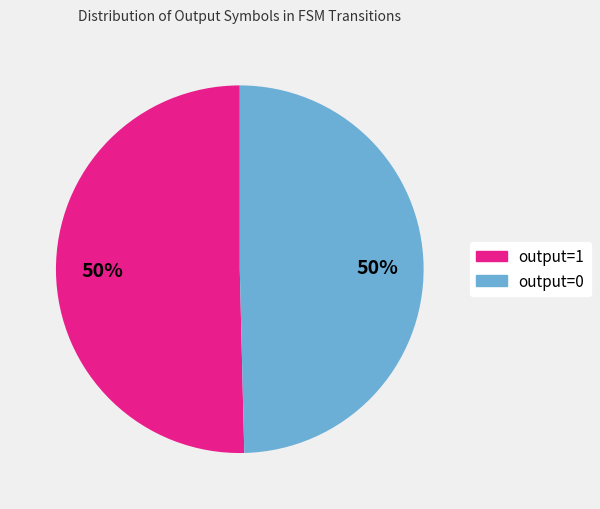

True or false: output=1 accounts for 99% of the total.

False